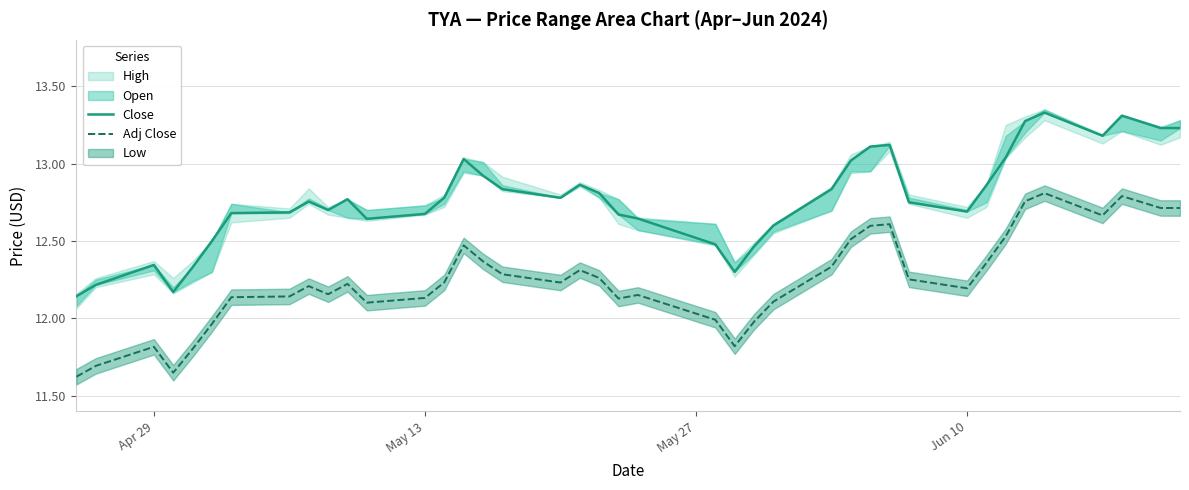

Is it true that Adj Close equals 4.9 at 8?

False